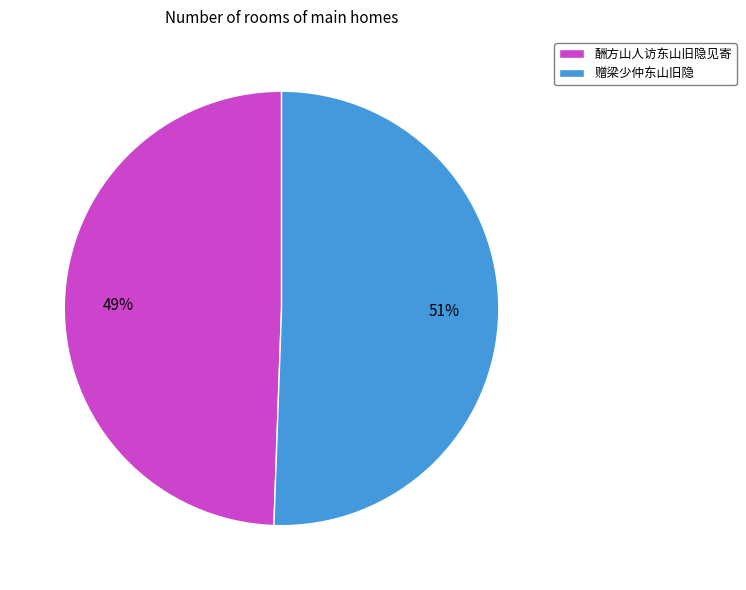

What percentage is the 酬方山人访东山旧隐见寄 slice, to the nearest percent?

49%